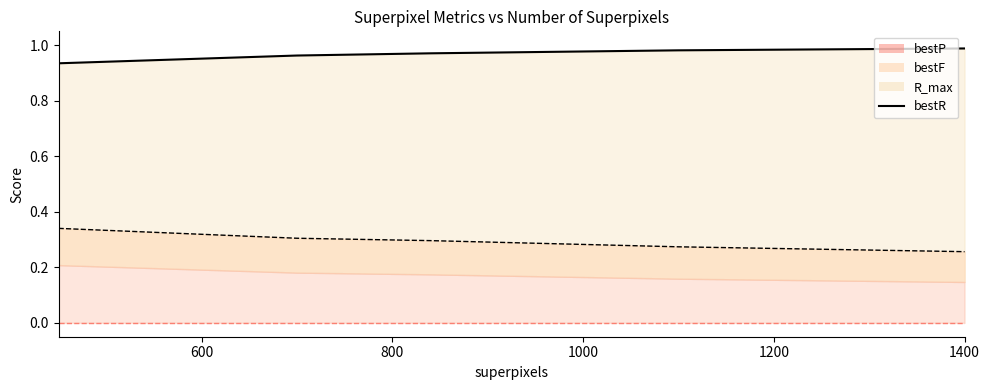

How many values are between 0 and 1?

5